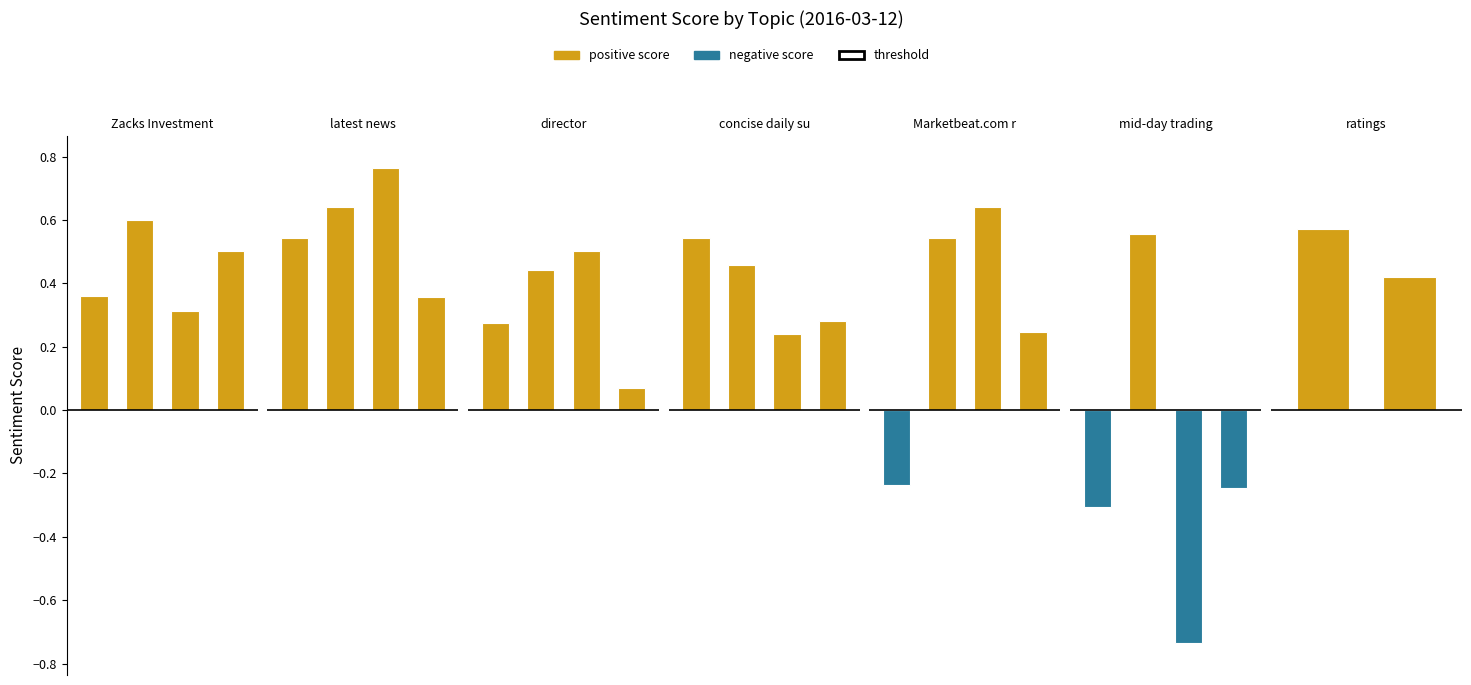

What is the maximum value shown in the chart?

0.8